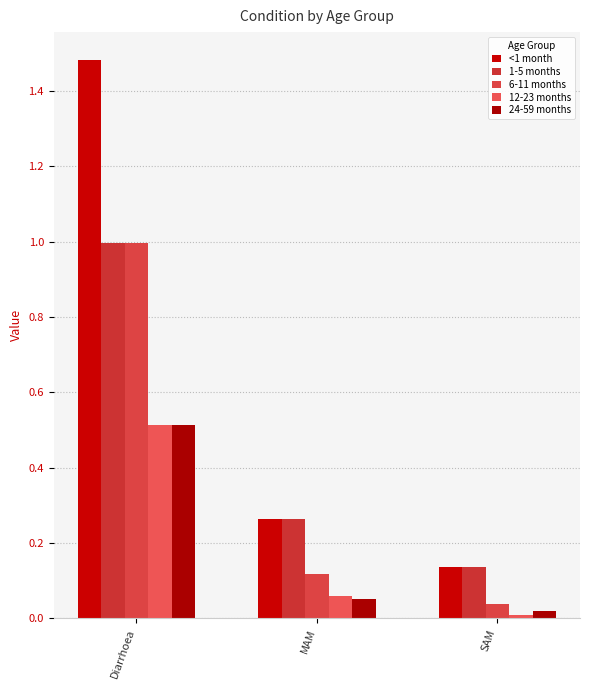

What are all the series names shown in the legend?

<1 month, 1-5 months, 6-11 months, 12-23 months, 24-59 months